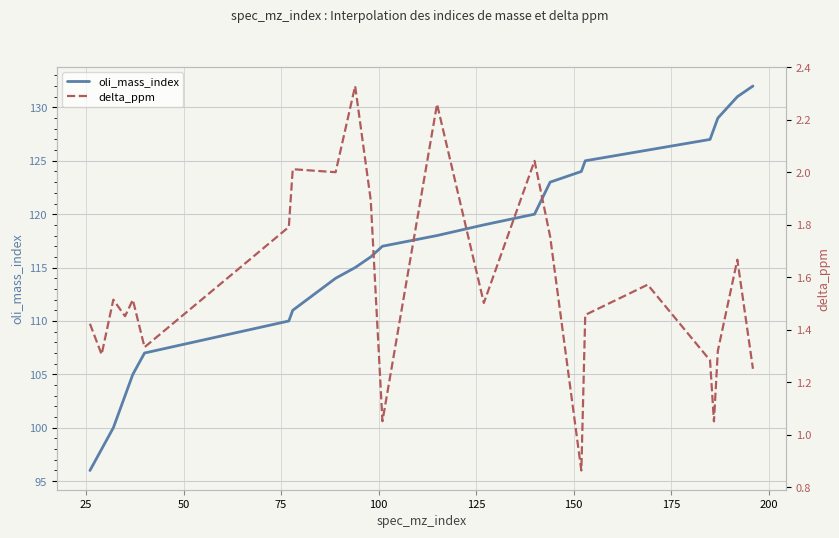

How many lines are shown in the chart?

2